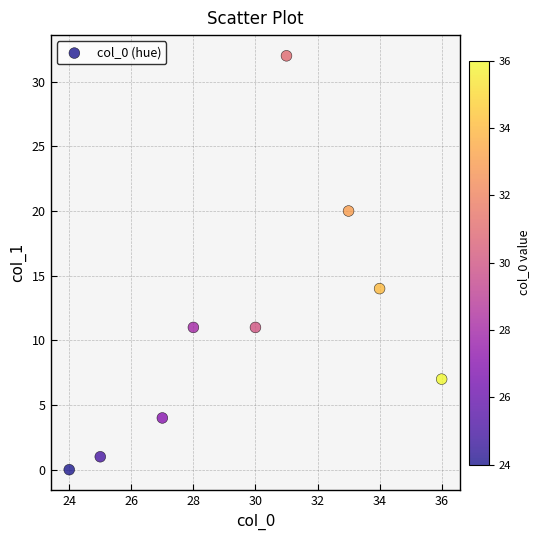

What is the average X value?

30